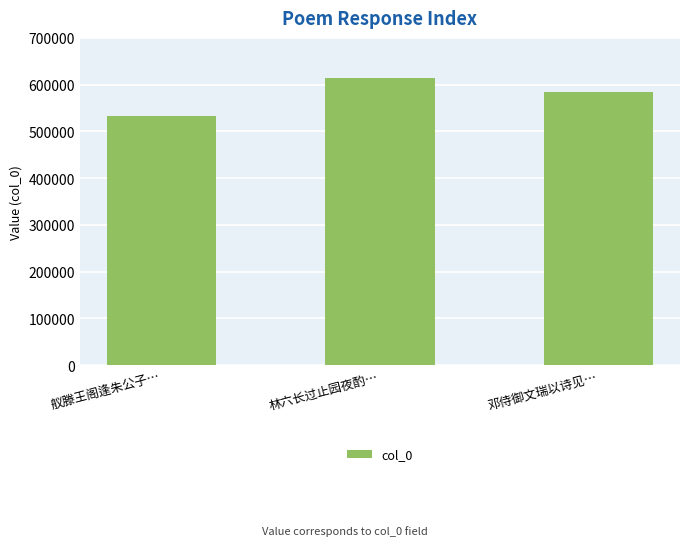

How many values are below 584018?

1